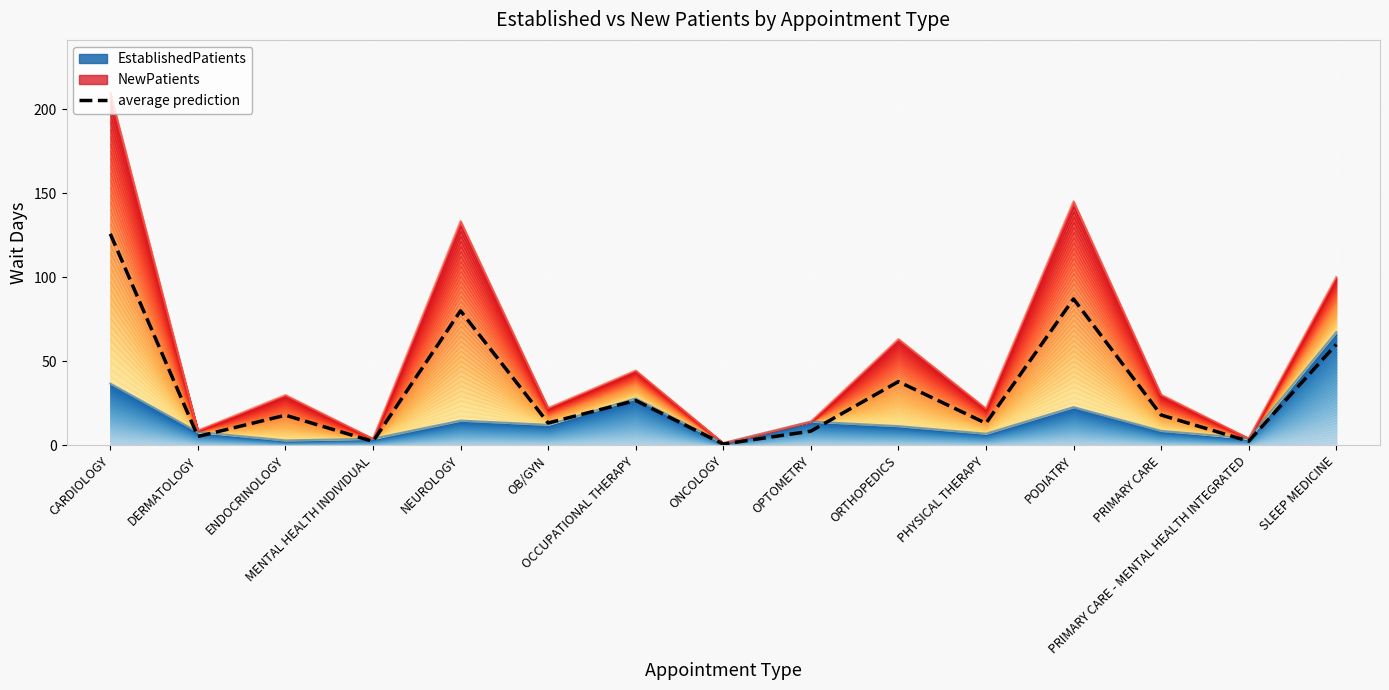

What is the greatest value displayed?

125.9